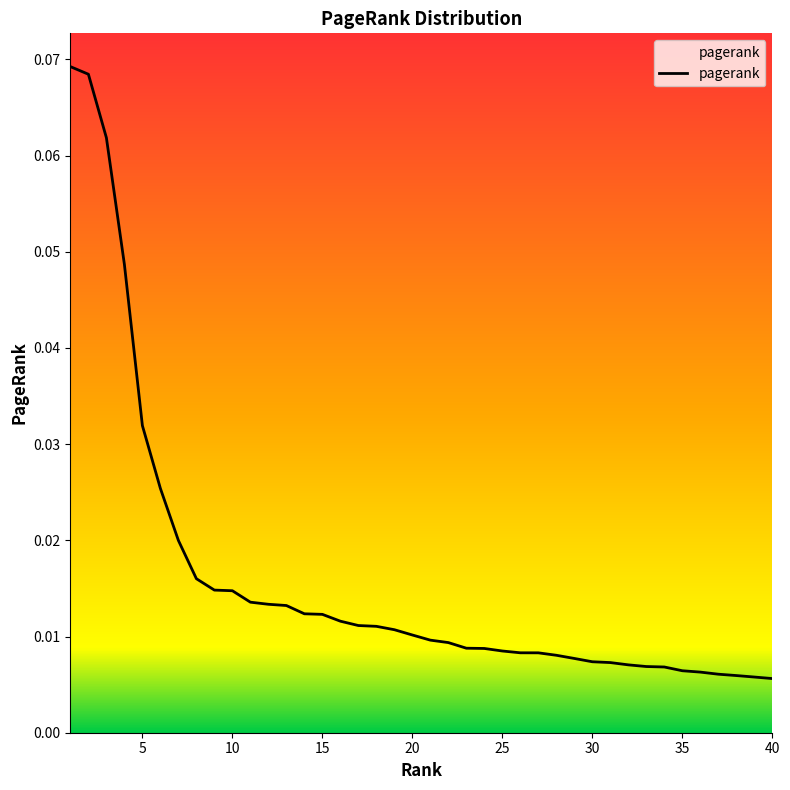

Does the chart have visible grid lines?

No